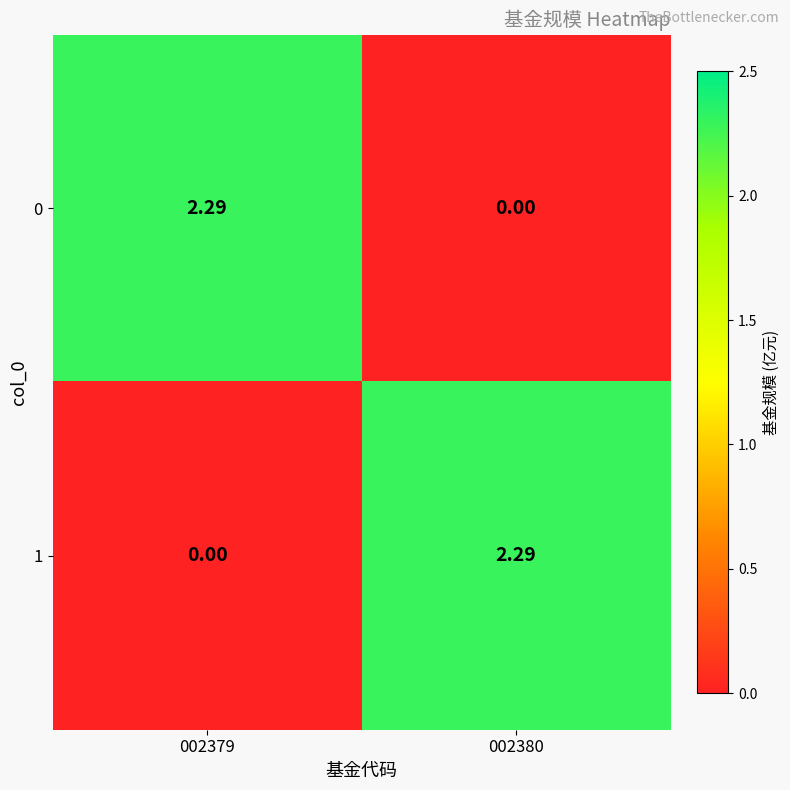

What is the difference between the highest and lowest values at 002380?

2.3